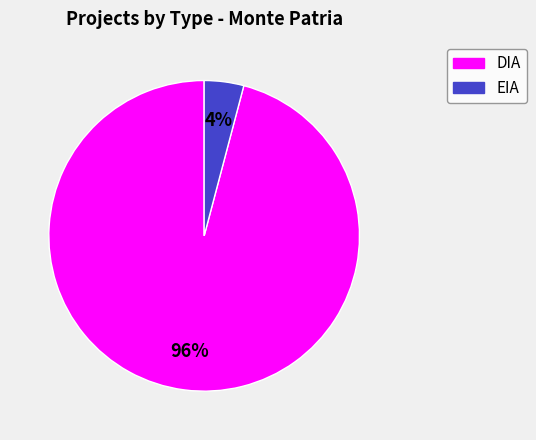

How many slices are in this pie chart?

2